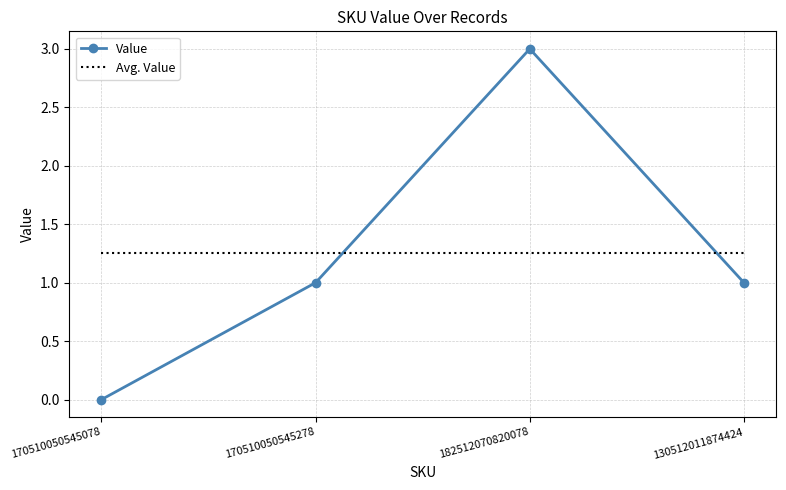

True or false: Value and Avg. Value intersect in this chart.

True